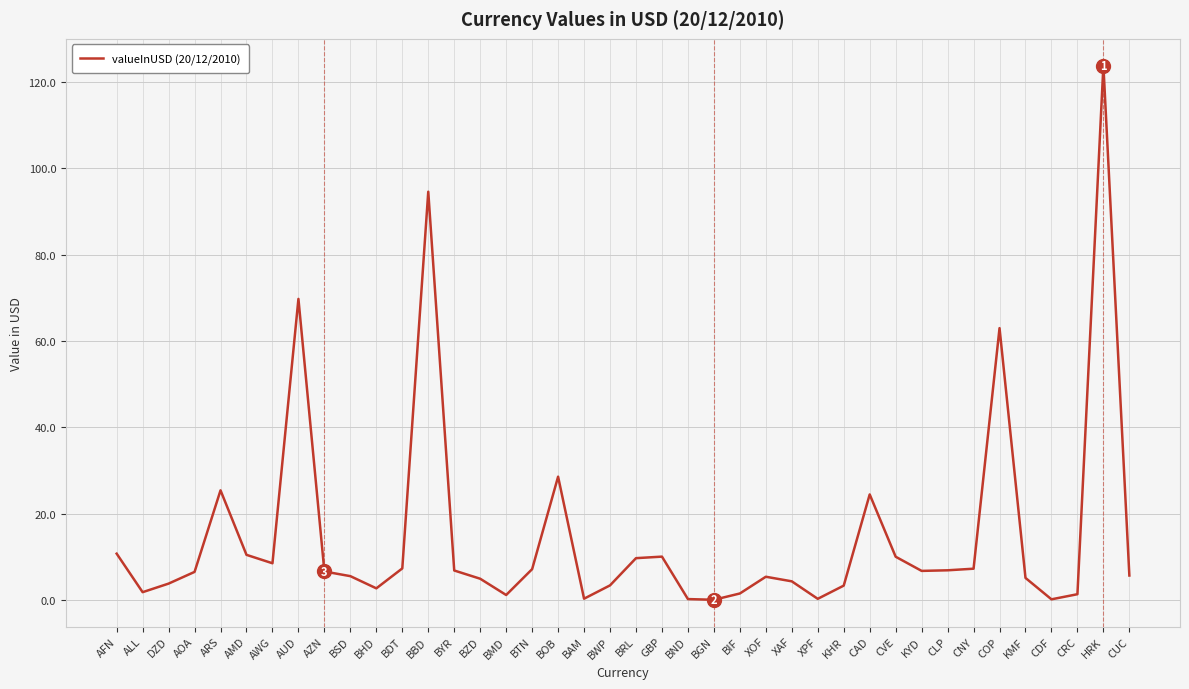

What is the average value?

14.9